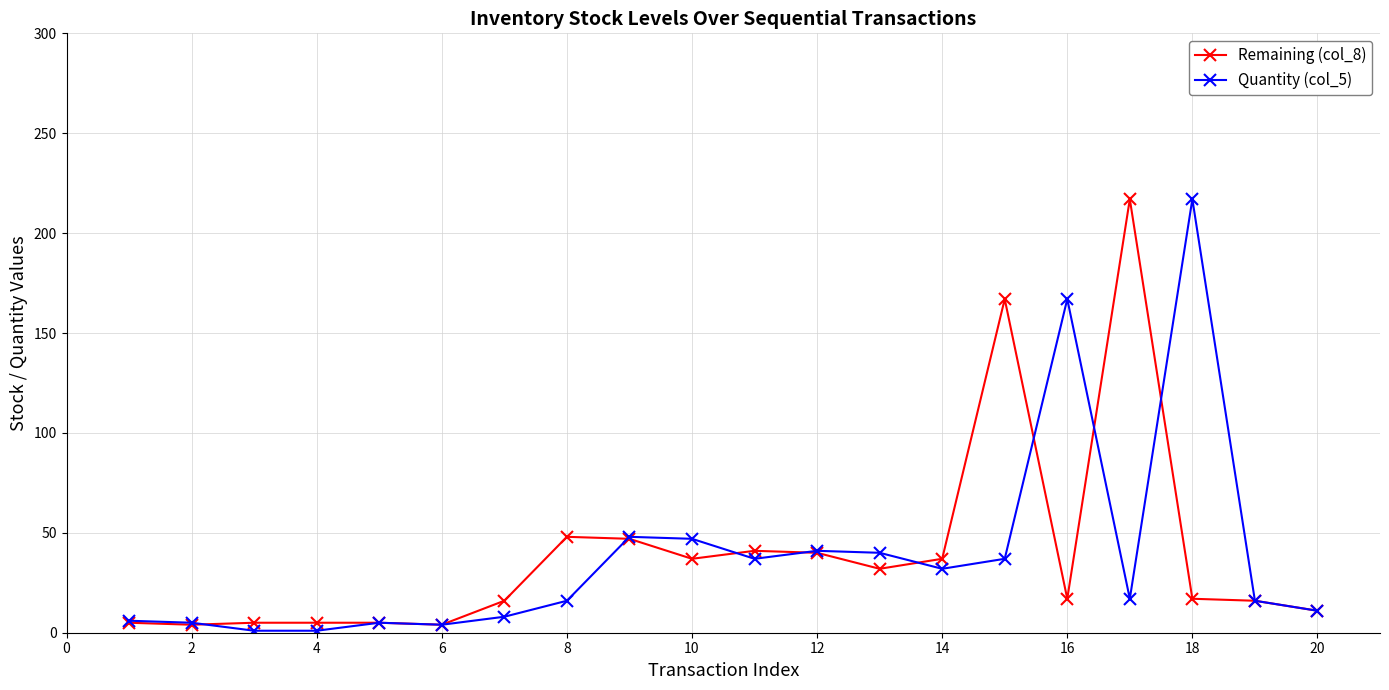

At how many categories does at least one series exceed 152?

4